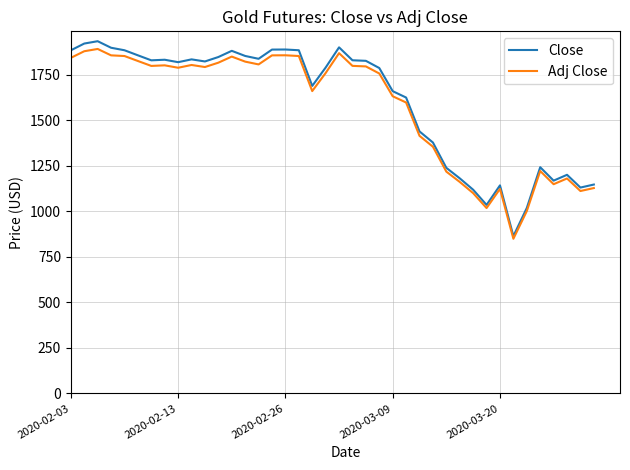

What is the greatest value displayed?

1935.4